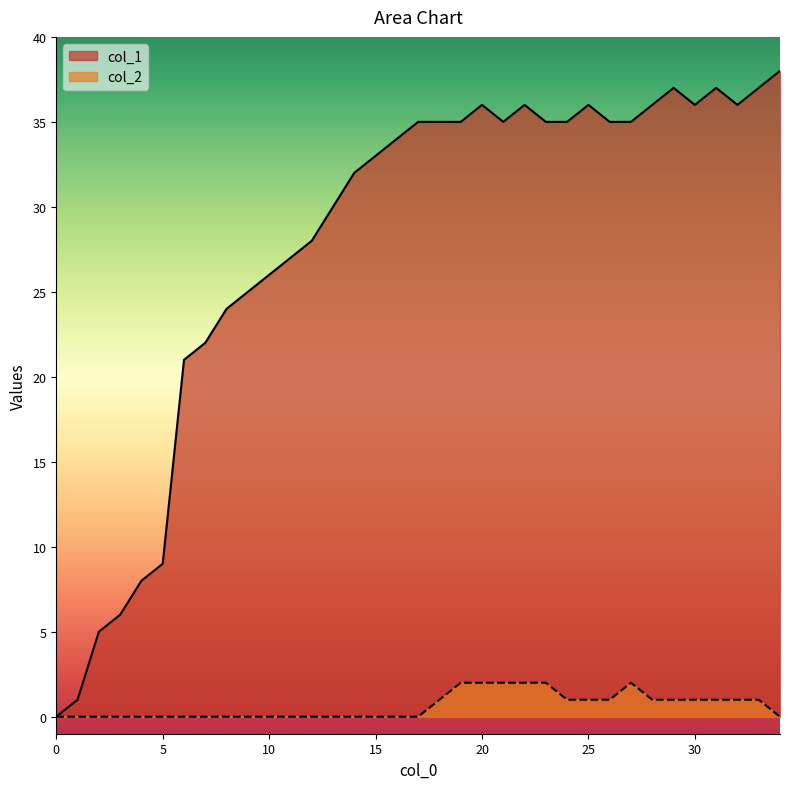

True or false: col_1 has more than 1 points higher than both neighbors.

True